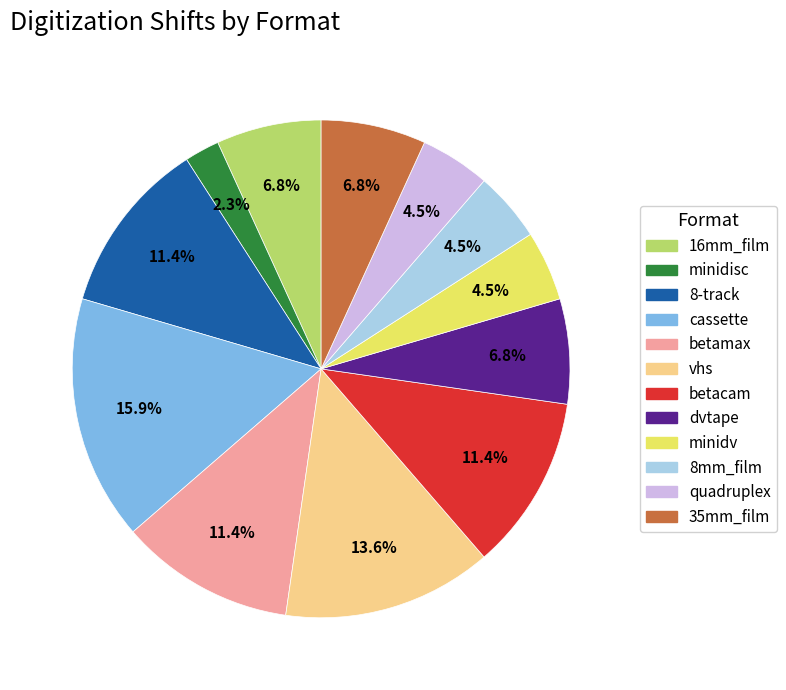

Is the sum of vhs and 8-track greater than half?

No